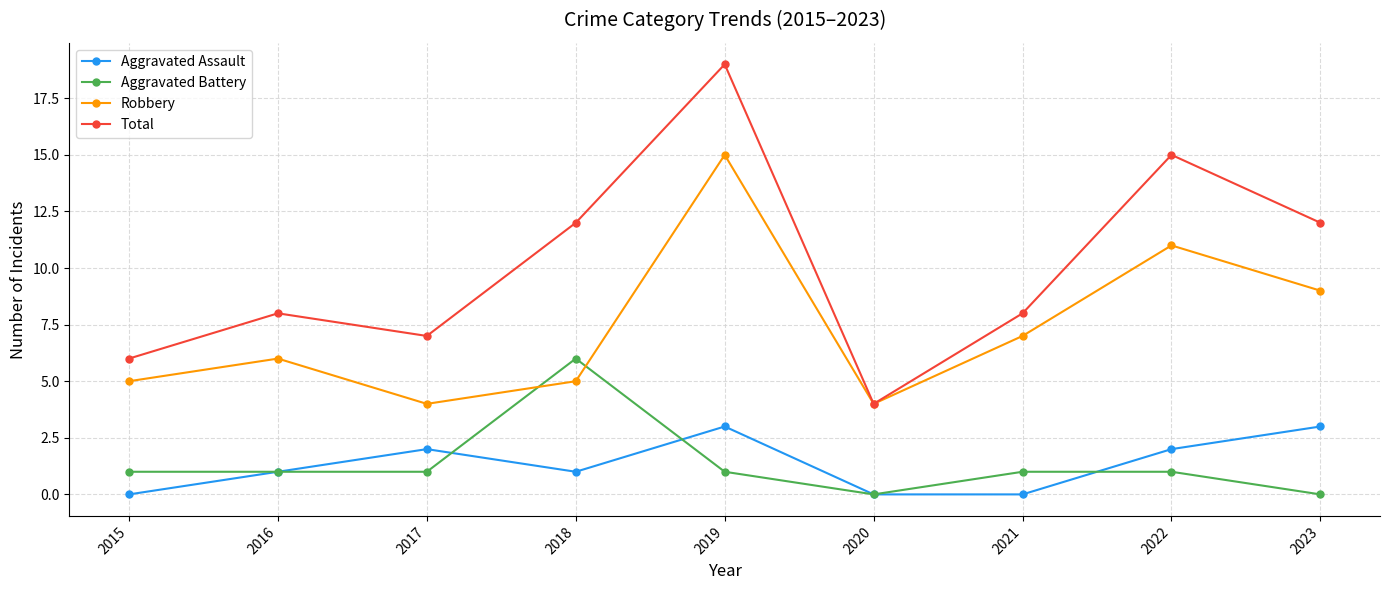

How many lines are shown in the chart?

4